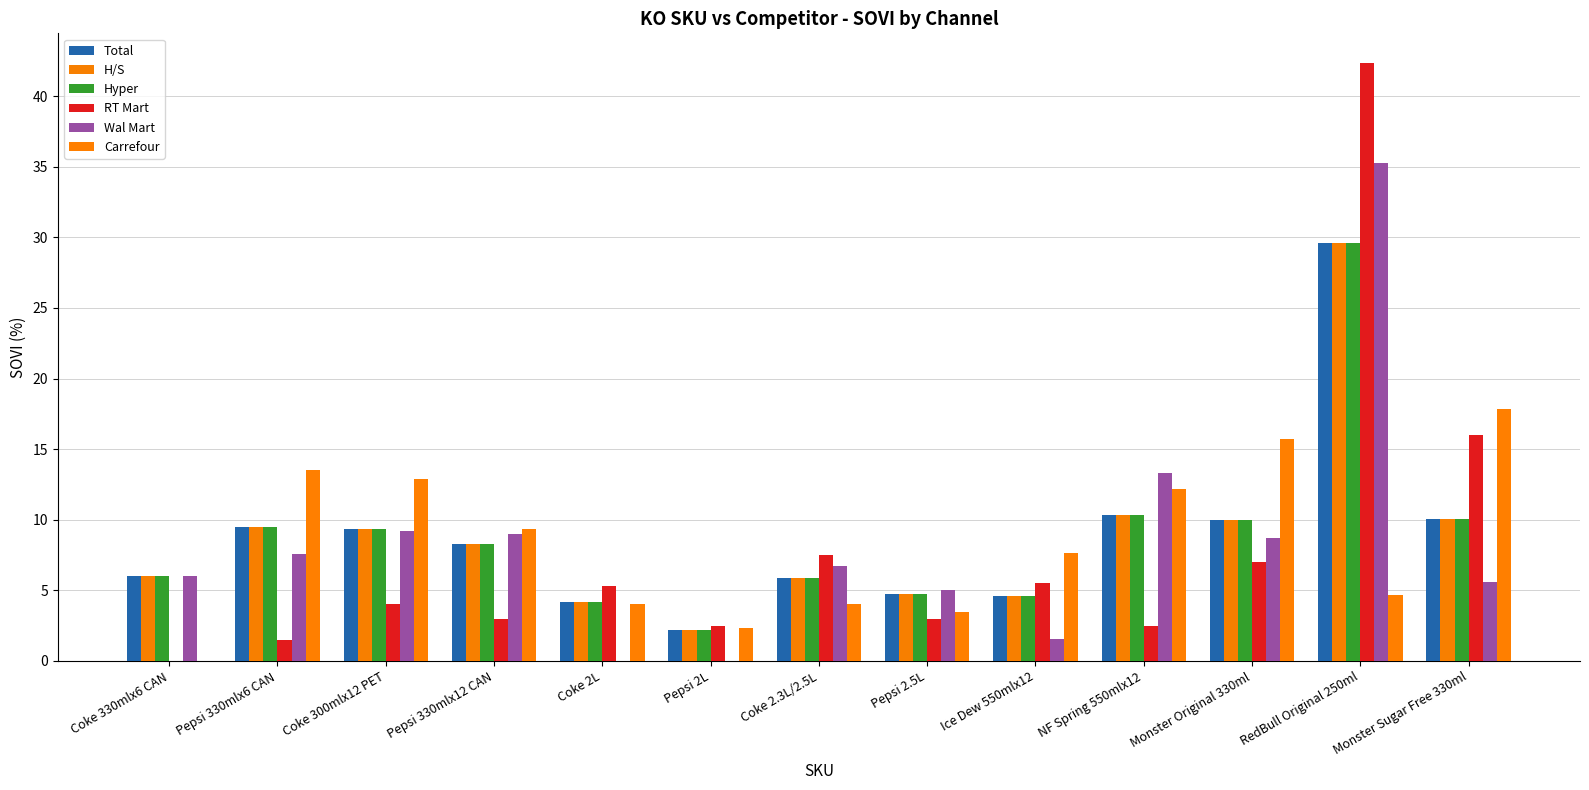

True or false: Total has a value of 11.1 at Pepsi 330mlx12 CAN.

False